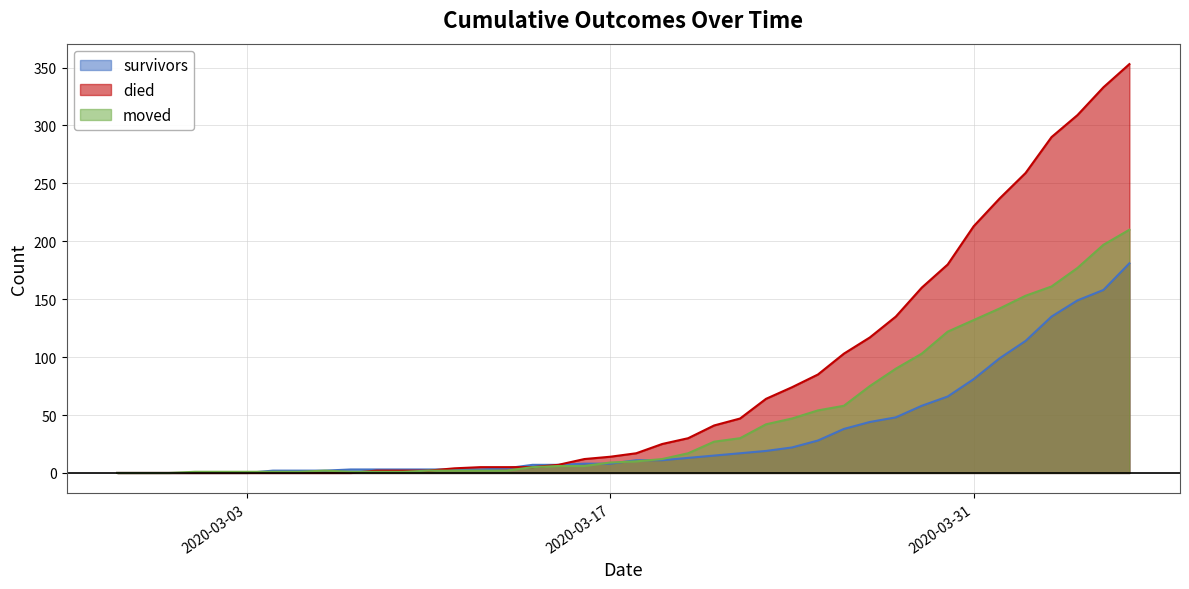

Reading right to left, what are all the values shown in this chart?

survivors: 2020-04-06=181	2020-04-05=158	2020-04-04=149	2020-04-03=135	2020-04-02=114	2020-04-01=99	2020-03-31=81	2020-03-30=66	2020-03-29=58	2020-03-28=48	2020-03-27=44	2020-03-26=38	2020-03-25=28	2020-03-24=22	2020-03-23=19	2020-03-22=17	2020-03-21=15	2020-03-20=13	2020-03-19=11	2020-03-18=11	2020-03-17=8	2020-03-16=8	2020-03-15=7	2020-03-14=7	2020-03-13=4	2020-03-12=3	2020-03-11=3	2020-03-10=3	2020-03-09=3	2020-03-08=3	2020-03-07=3	2020-03-06=2	2020-03-05=2	2020-03-04=2	2020-03-03=0	2020-03-02=0	2020-03-01=0	2020-02-29=0	2020-02-28=0	2020-02-27=0
died: 2020-04-06=353	2020-04-05=333	2020-04-04=309	2020-04-03=290	2020-04-02=259	2020-04-01=237	2020-03-31=213	2020-03-30=180	2020-03-29=160	2020-03-28=135	2020-03-27=117	2020-03-26=103	2020-03-25=85	2020-03-24=74	2020-03-23=64	2020-03-22=47	2020-03-21=41	2020-03-20=30	2020-03-19=25	2020-03-18=17	2020-03-17=14	2020-03-16=12	2020-03-15=7	2020-03-14=5	2020-03-13=5	2020-03-12=5	2020-03-11=4	2020-03-10=2	2020-03-09=2	2020-03-08=2	2020-03-07=0	2020-03-06=0	2020-03-05=0	2020-03-04=0	2020-03-03=0	2020-03-02=0	2020-03-01=0	2020-02-29=0	2020-02-28=0	2020-02-27=0
moved: 2020-04-06=210	2020-04-05=197	2020-04-04=177	2020-04-03=161	2020-04-02=153	2020-04-01=142	2020-03-31=132	2020-03-30=122	2020-03-29=103	2020-03-28=90	2020-03-27=75	2020-03-26=58	2020-03-25=54	2020-03-24=47	2020-03-23=42	2020-03-22=30	2020-03-21=27	2020-03-20=17	2020-03-19=12	2020-03-18=10	2020-03-17=9	2020-03-16=6	2020-03-15=6	2020-03-14=5	2020-03-13=2	2020-03-12=2	2020-03-11=2	2020-03-10=2	2020-03-09=1	2020-03-08=1	2020-03-07=1	2020-03-06=2	2020-03-05=1	2020-03-04=1	2020-03-03=1	2020-03-02=1	2020-03-01=1	2020-02-29=0	2020-02-28=0	2020-02-27=0